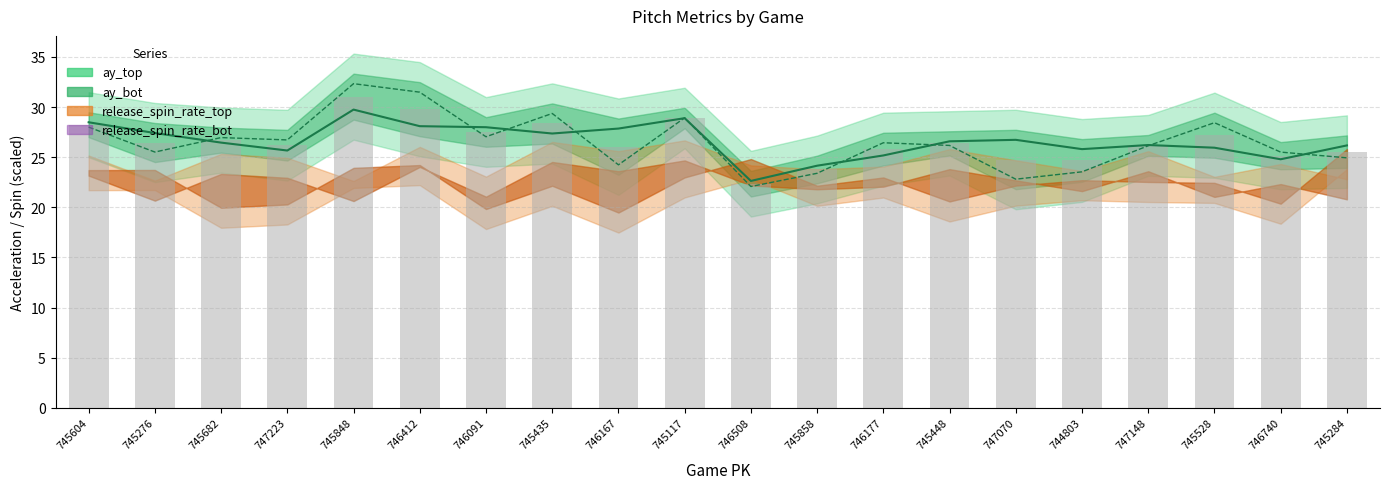

Does the chart contain any negative values?

No